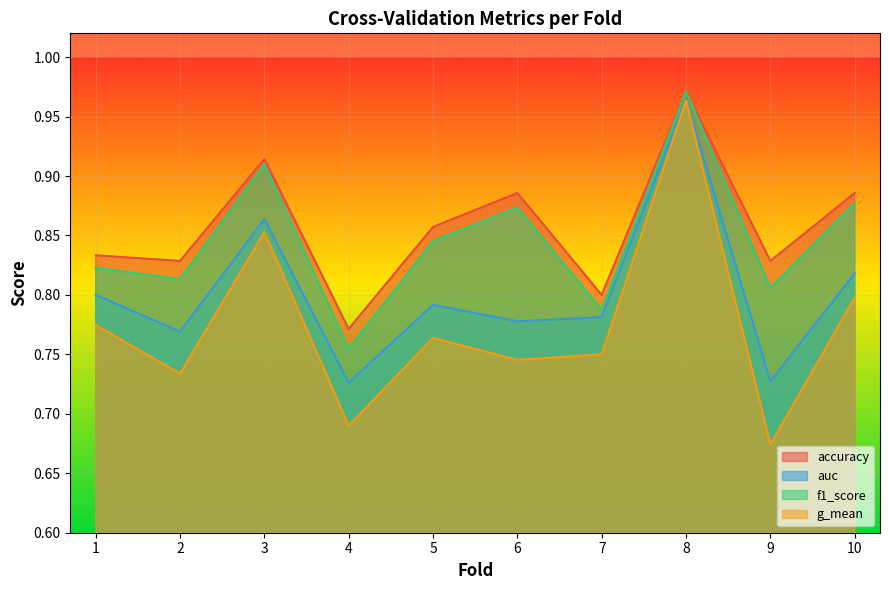

Reading left to right, transcribe all the data shown in this chart.

accuracy: 1=0.8	2=0.8	3=0.9	4=0.8	5=0.9	6=0.9	7=0.8	8=1.0	9=0.8	10=0.9
auc: 1=0.8	2=0.8	3=0.9	4=0.7	5=0.8	6=0.8	7=0.8	8=1.0	9=0.7	10=0.8
f1_score: 1=0.8	2=0.8	3=0.9	4=0.8	5=0.8	6=0.9	7=0.8	8=1.0	9=0.8	10=0.9
g_mean: 1=0.8	2=0.7	3=0.9	4=0.7	5=0.8	6=0.7	7=0.8	8=1.0	9=0.7	10=0.8